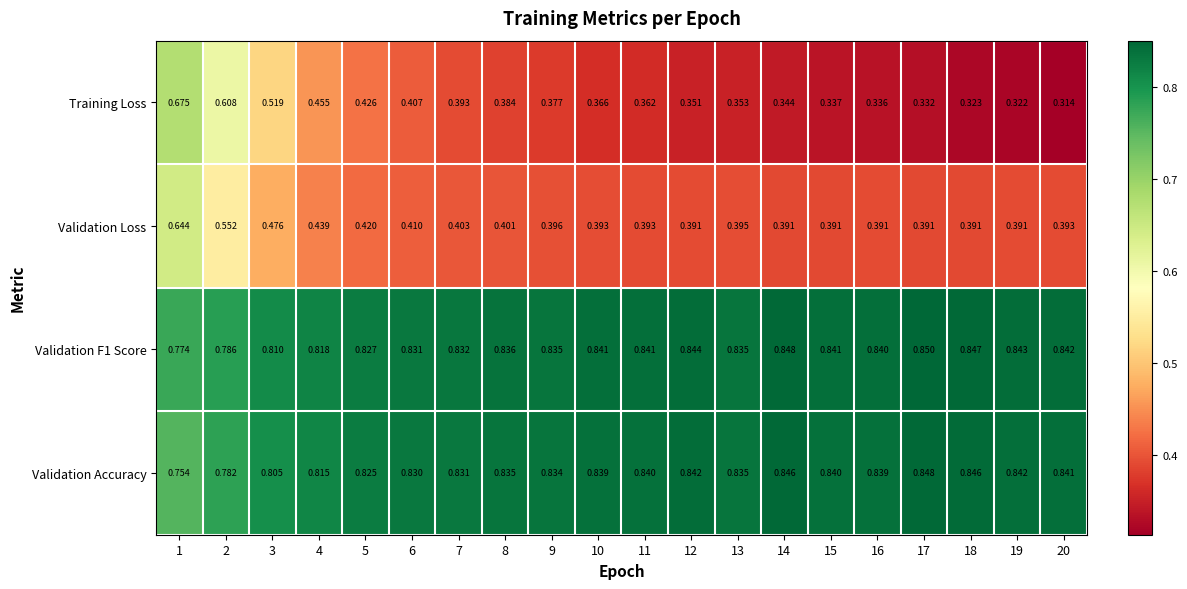

Between 1 and 14, which series saw the biggest shift?

Training Loss